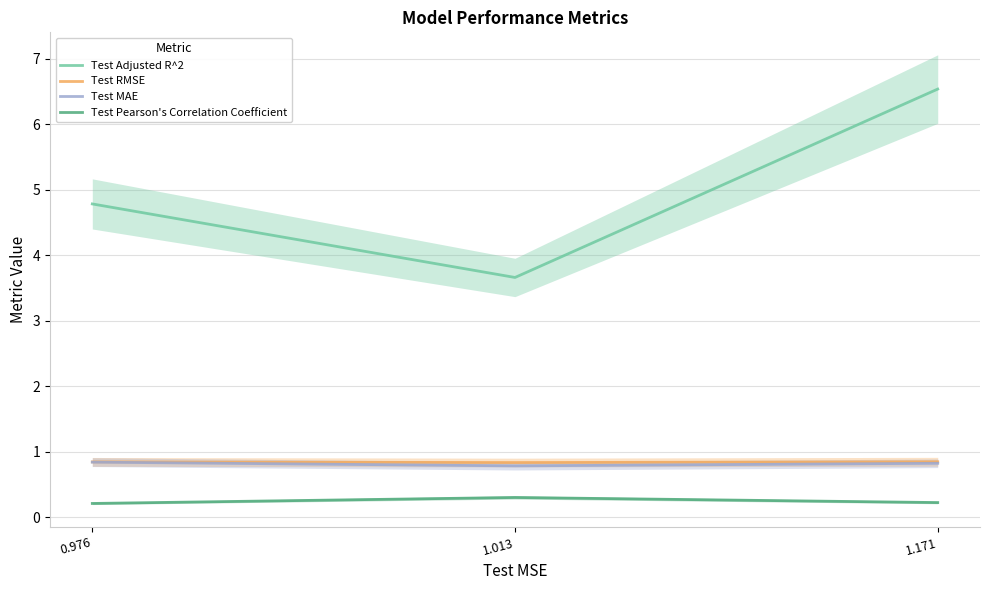

The Test RMSE series shows 0.8 at 0.976. True or false?

True